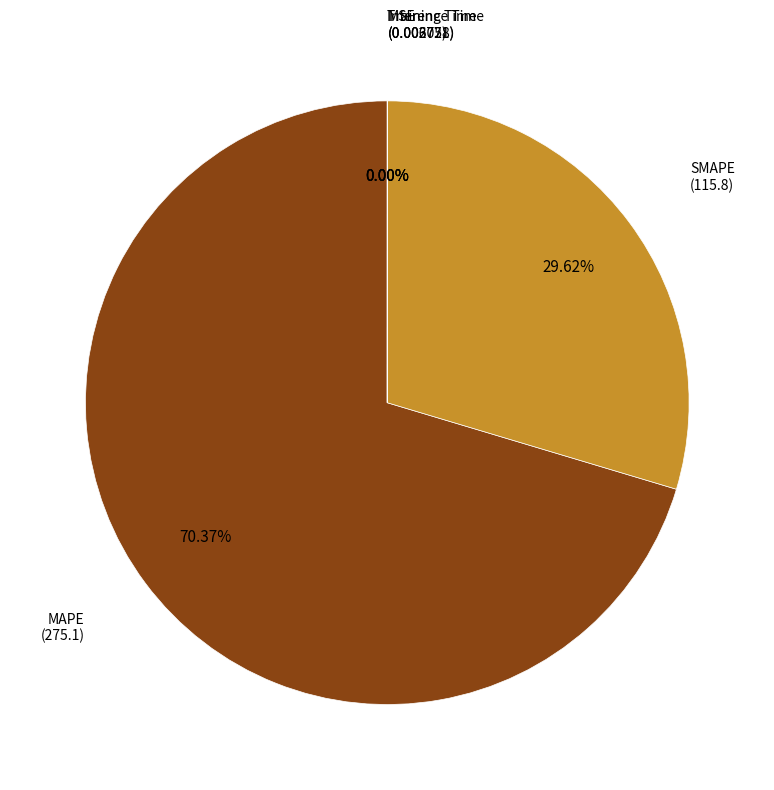

Which slice is the smallest?

Inference Time